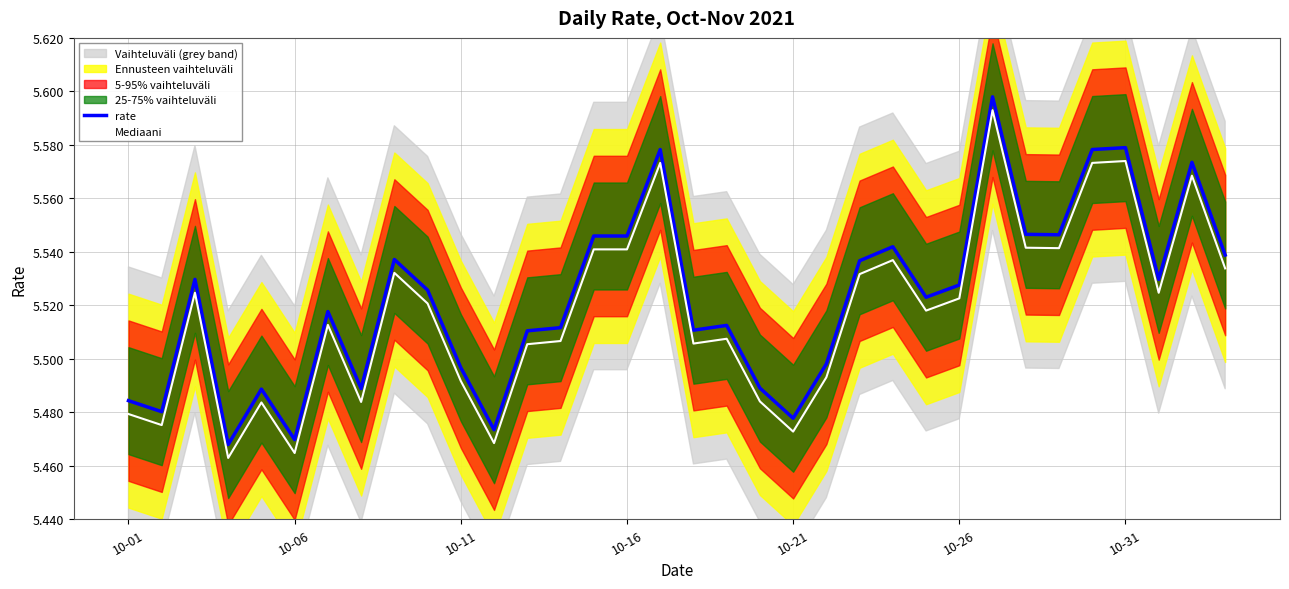

True or false: rate and Mediaani intersect in this chart.

False